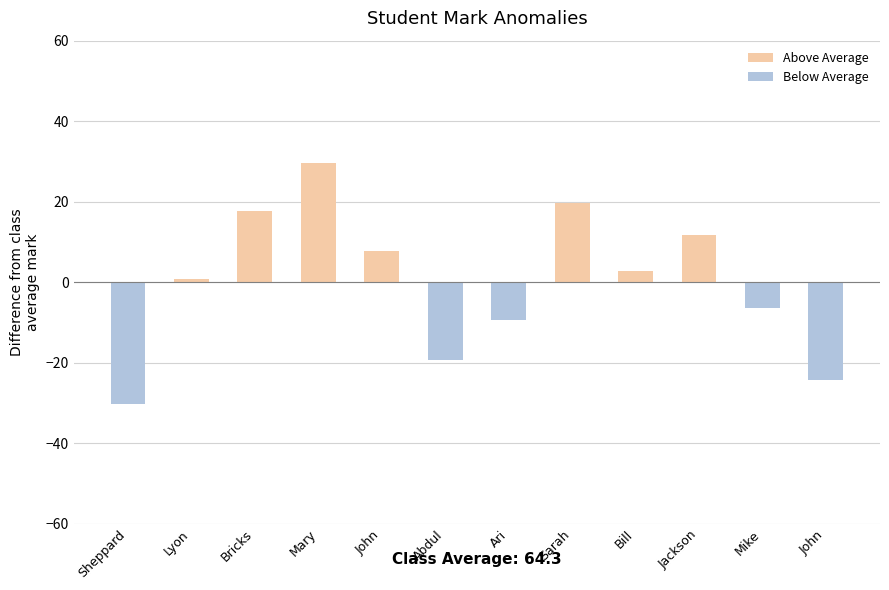

Rank the categories by Below Average value from lowest to highest.

Sheppard, John, Abdul, Ari, Mike, Lyon, Bricks, Mary, John, Sarah, Bill, Jackson